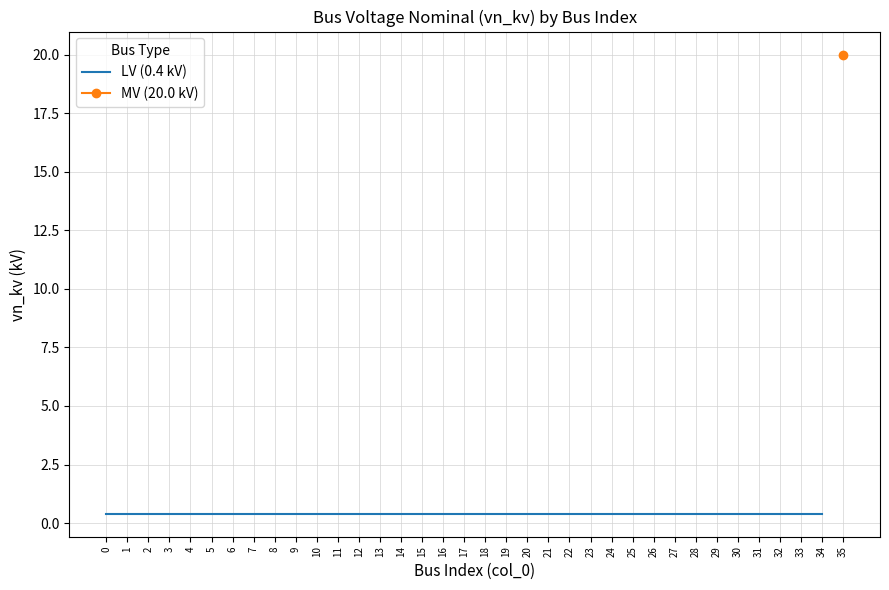

List the labels in order of value, largest first.

35, 0, 1, 2, 3, 4, 5, 6, 7, 8, 9, 10, 11, 12, 13, 14, 15, 16, 17, 18, 19, 20, 21, 22, 23, 24, 25, 26, 27, 28, 29, 30, 31, 32, 33, 34